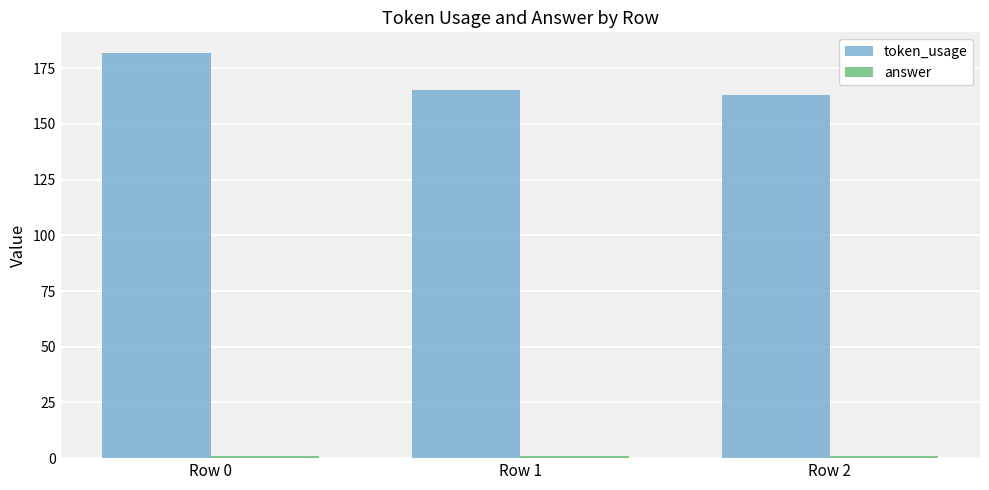

The token_usage series shows 165 at Row 1. True or false?

True